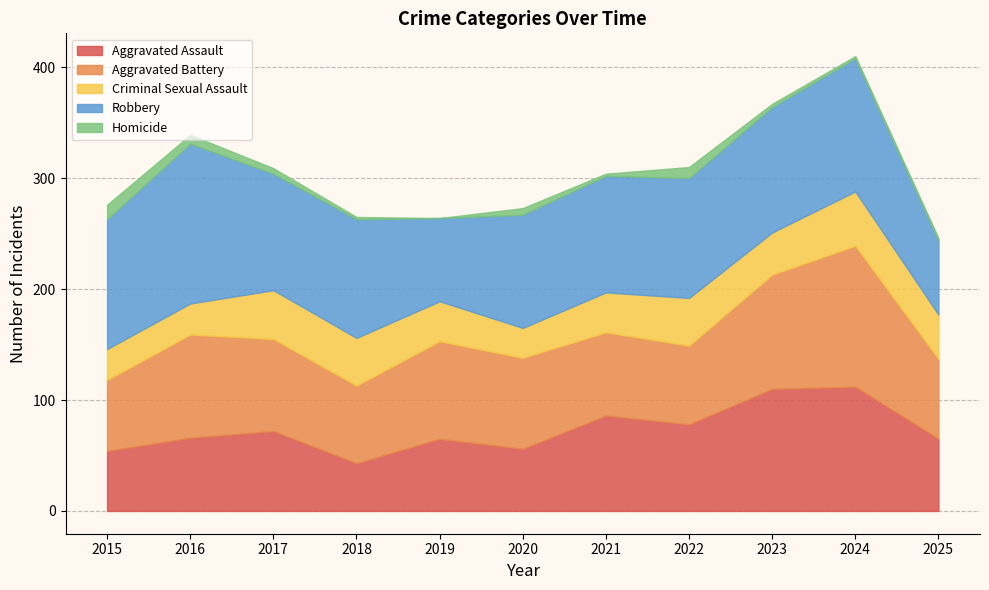

Is it true that Robbery equals 38 at 2019?

False